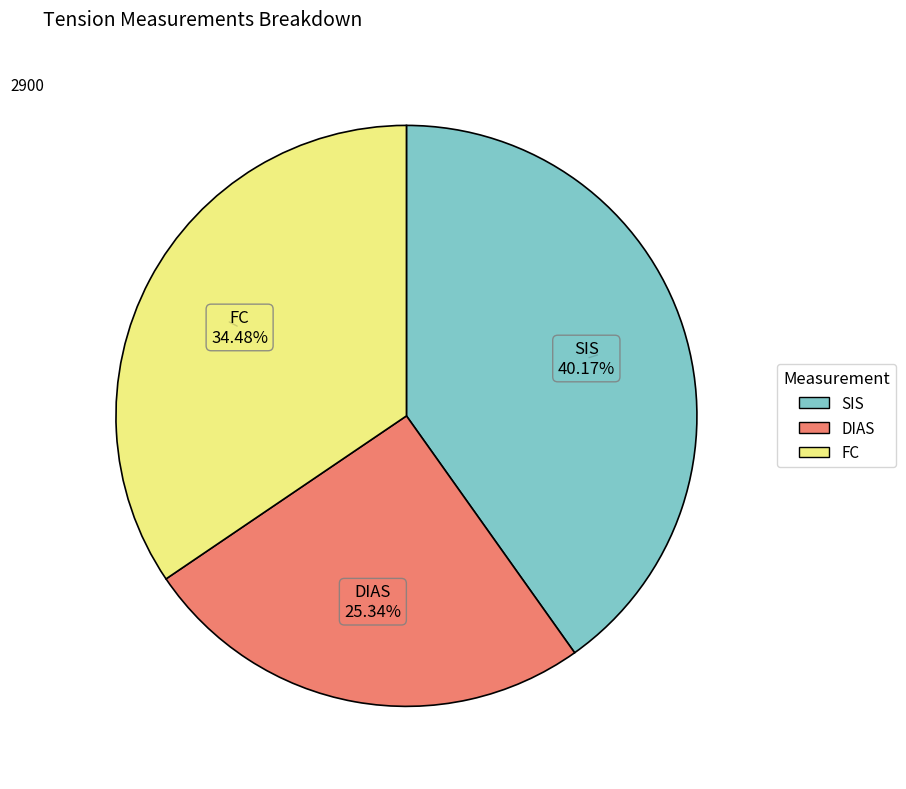

What is the smallest slice in the pie chart?

DIAS